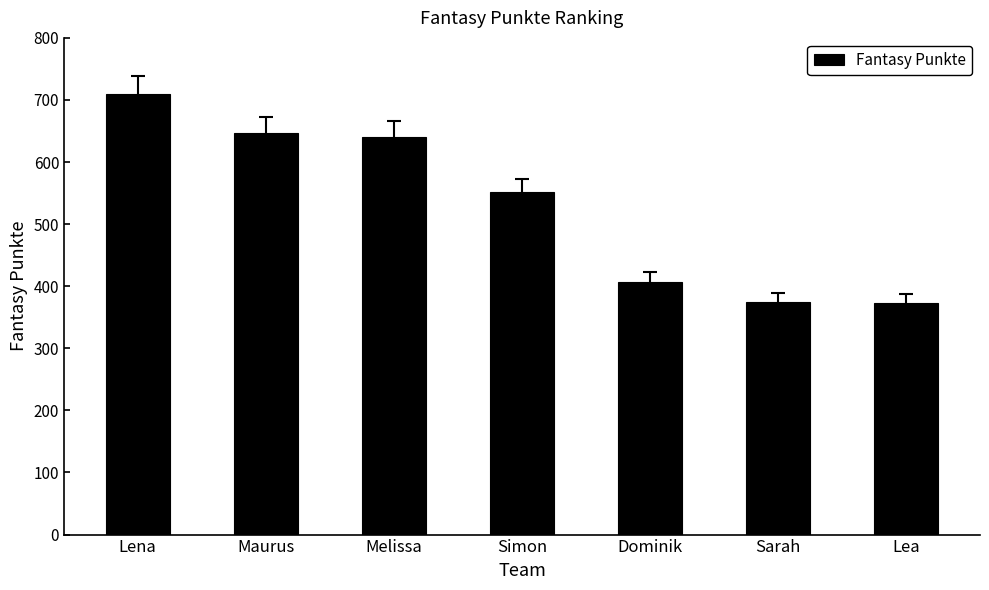

Are the bars horizontal?

No